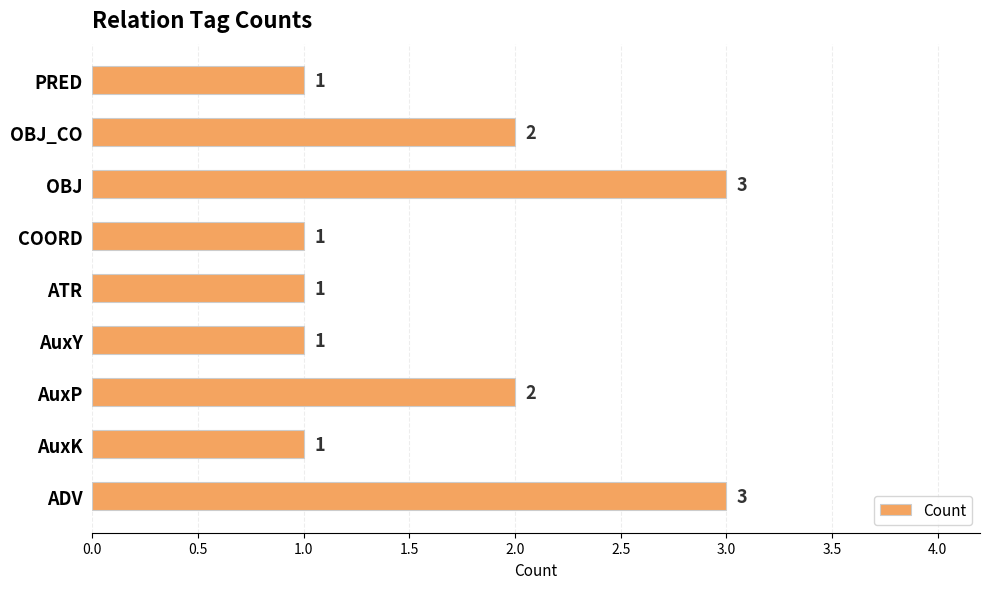

What is the maximum value shown in the chart?

3